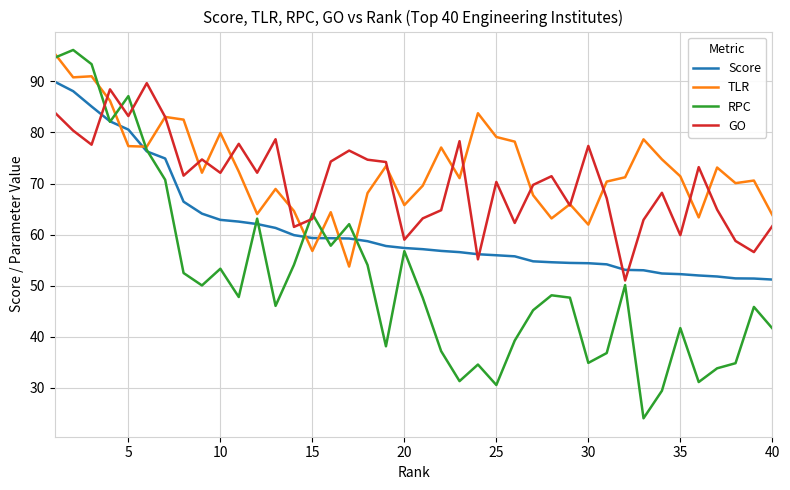

Which series has the largest range (max minus min)?

RPC